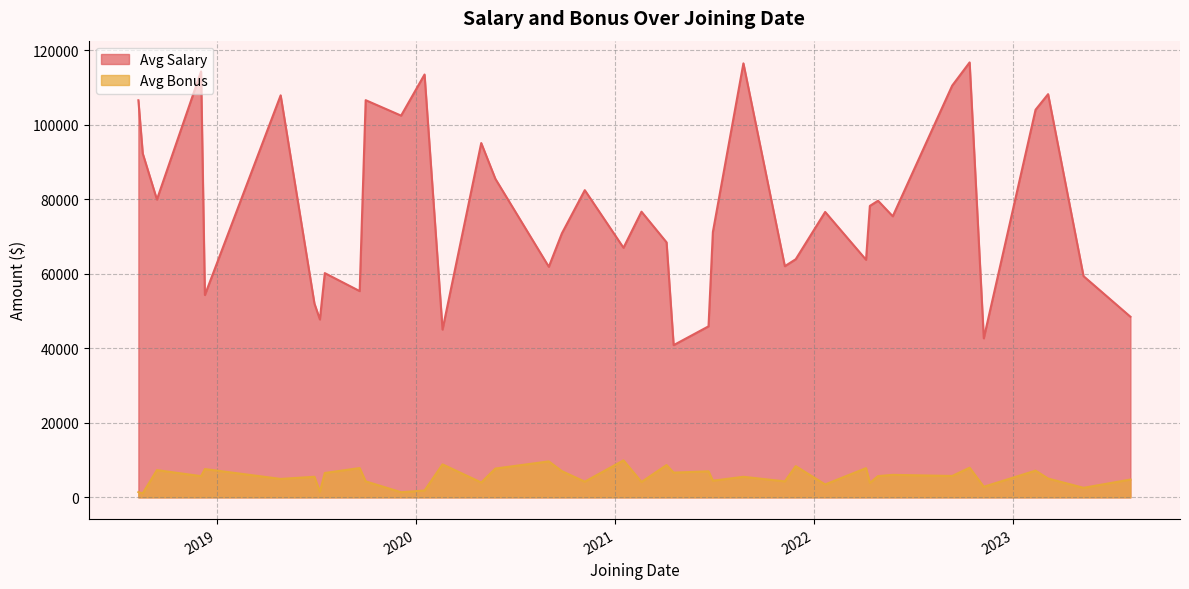

Which series has the largest total across all categories?

Avg Salary